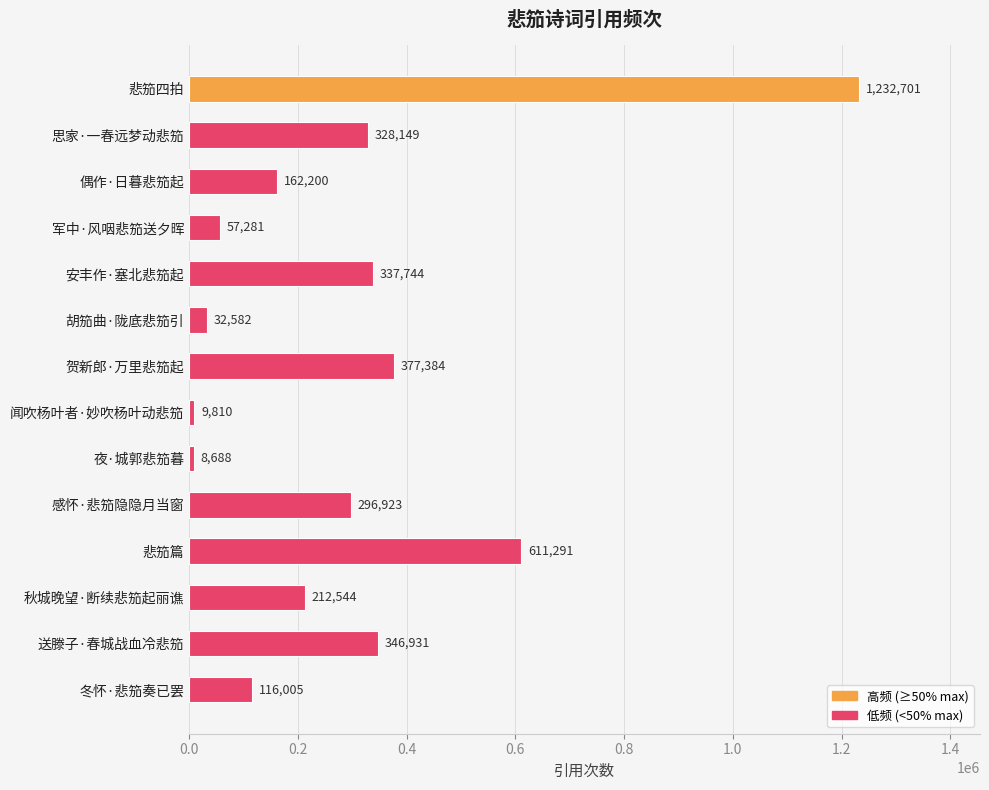

What is the smallest value displayed?

8688